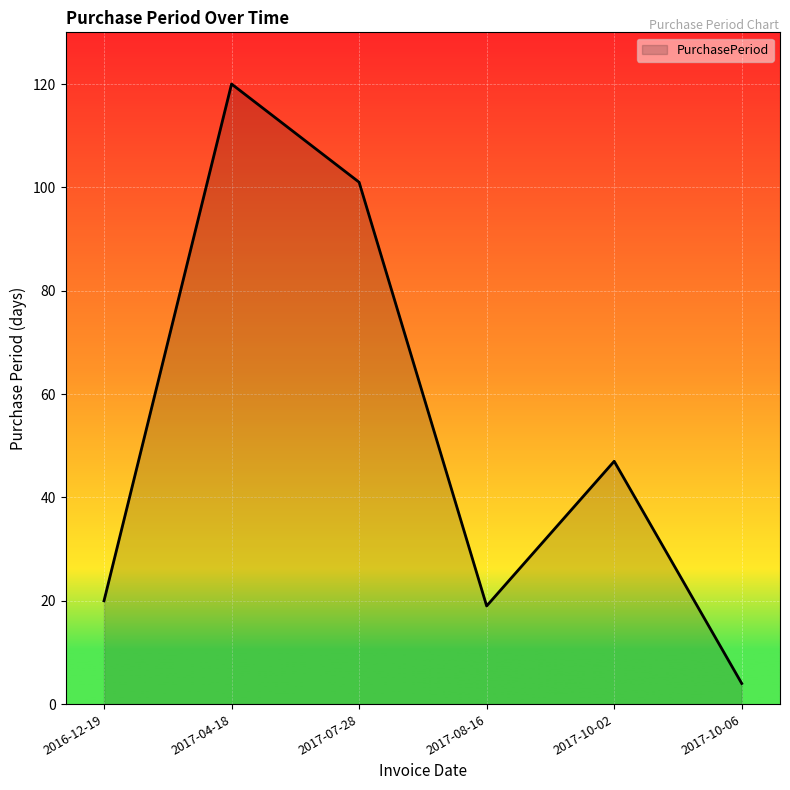

Count the number of data series in this chart.

1